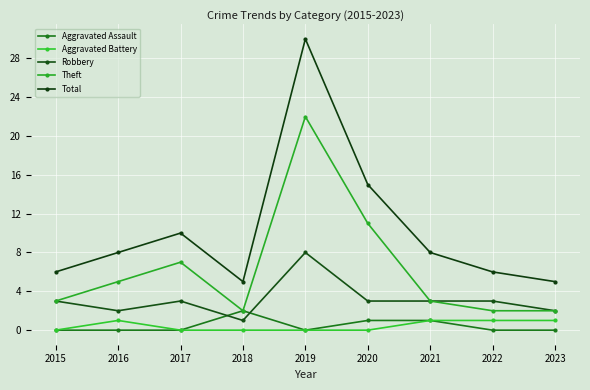

Which category has the highest value in the Theft series?

2019